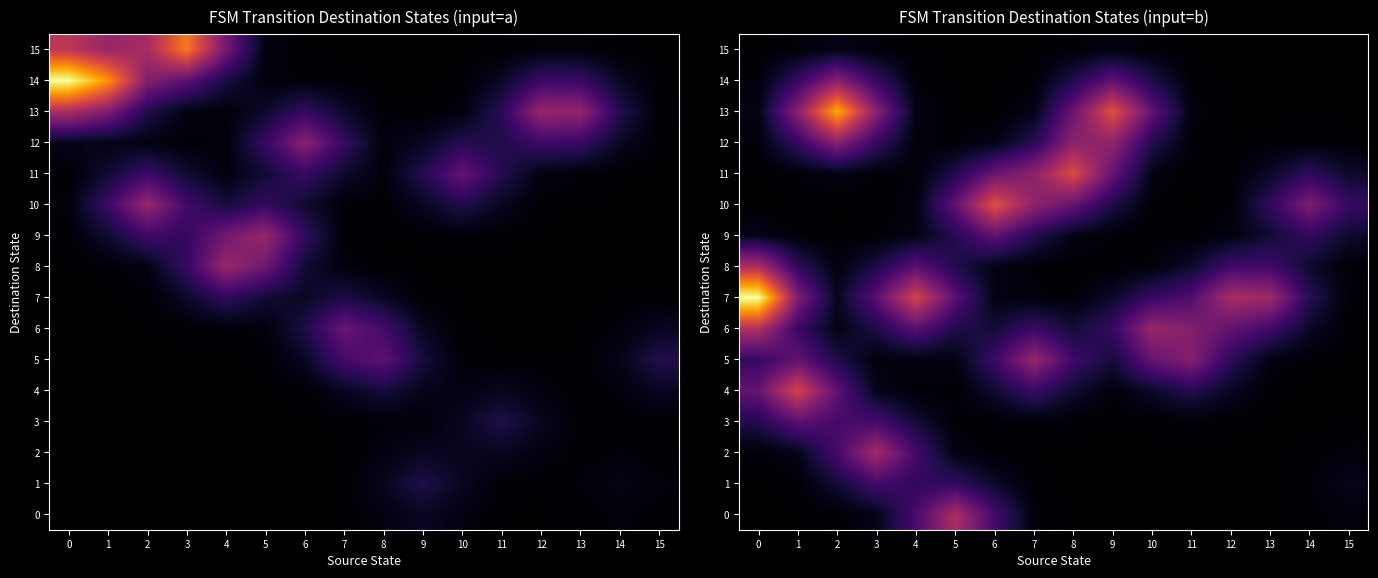

Rank the categories by 5 value from lowest to highest.

15, 14, 3, 4, 5, 13, 9, 2, 12, 0, 6, 8, 1, 10, 11, 7